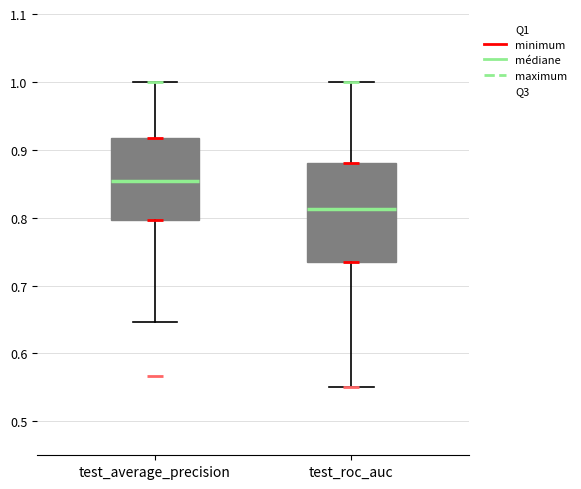

Where does the upper whisker of the box for test_average_precision end on the y-axis? The values are not printed on the chart, so give them approximately, as read against the axis.

1.00